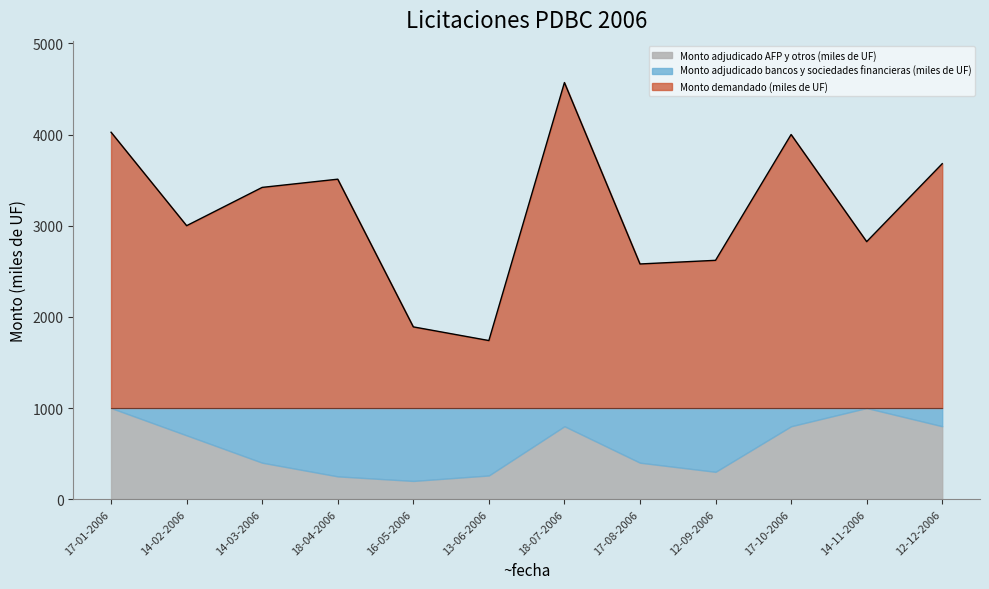

Is it true that Monto adjudicado bancos y sociedades financieras (miles de UF) equals 700 at 12-09-2006?

True